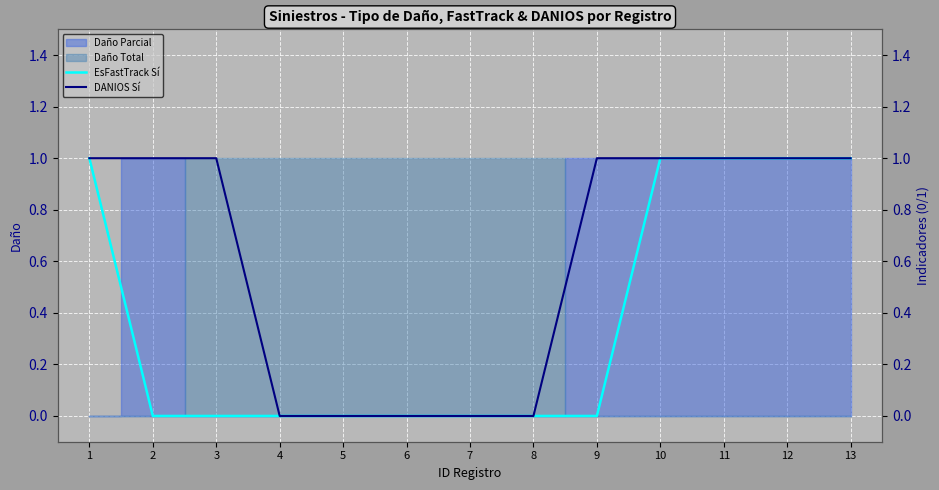

True or false: DANIOS Sí and EsFastTrack Sí cross at least once.

False